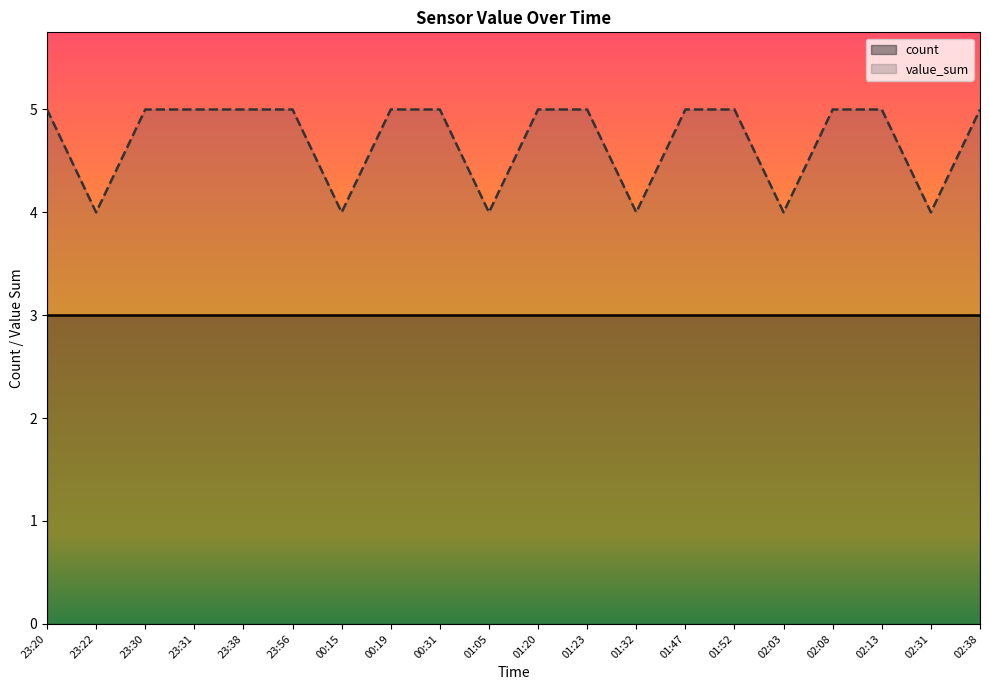

Reading right to left, list all the values displayed in this chart.

02:38=5	02:31=4	02:13=5	02:08=5	02:03=4	01:52=5	01:47=5	01:32=4	01:23=5	01:20=5	01:05=4	00:31=5	00:19=5	00:15=4	23:56=5	23:38=5	23:31=5	23:30=5	23:22=4	23:20=5